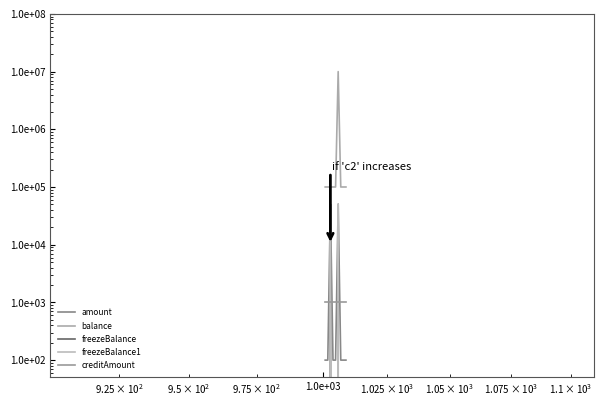

How many lines are shown in the chart?

5